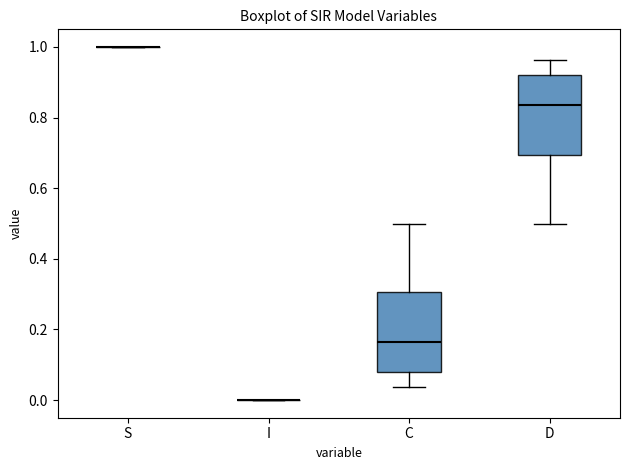

Reading left to right, transcribe this box plot: for each box, give where its median line is, the range the box spans, and where its two whiskers end, as read against the y-axis. The values are not printed on the chart, so give them approximately, as read against the axis.

S: box collapsed to a line at 1.00, whiskers 1.00 to 1.00
I: box collapsed to a line at 0.00, whiskers 0.00 to 0.00
C: median 0.16, box 0.08 to 0.30, whiskers 0.04 to 0.50
D: median 0.84, box 0.70 to 0.92, whiskers 0.50 to 0.96